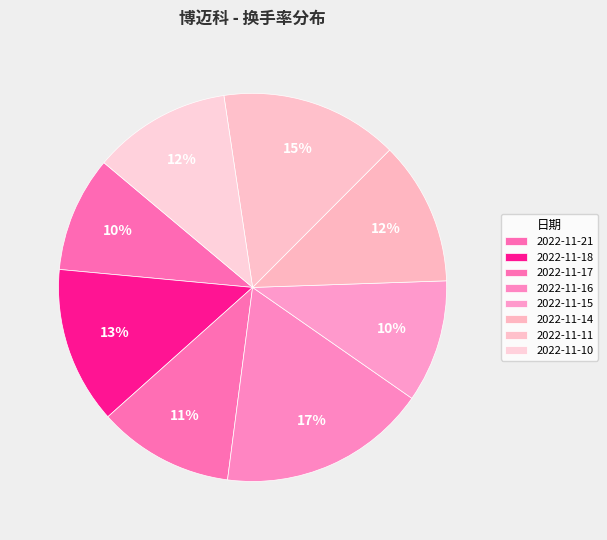

What is the smallest slice in the pie chart?

2022-11-21